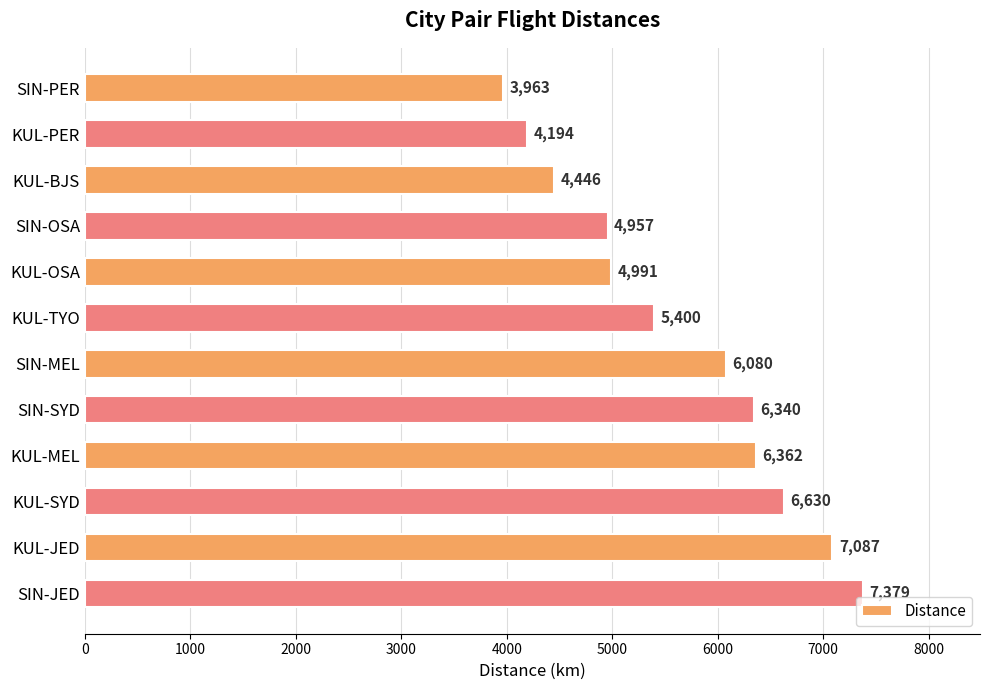

True or false: the data shows 3963 at SIN-PER.

True